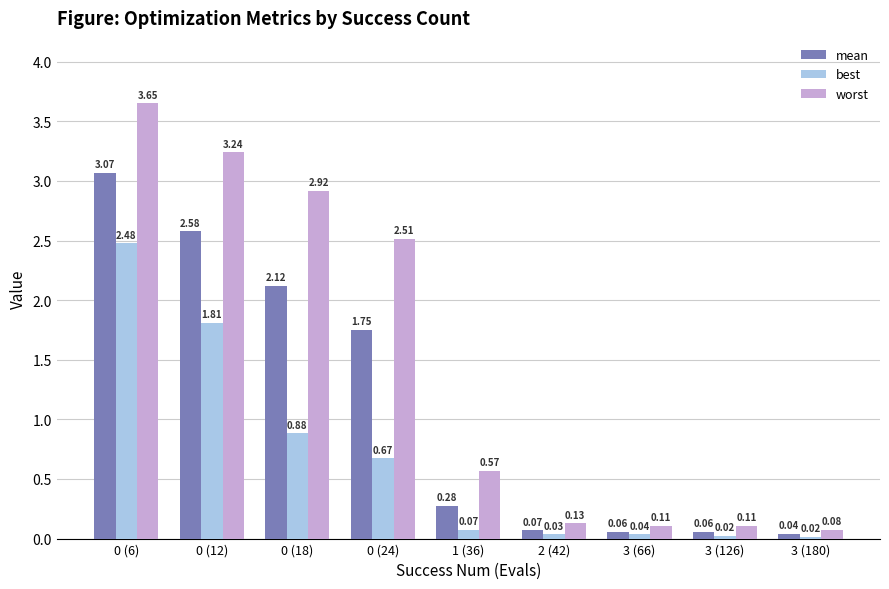

How many data points does each series have?

9